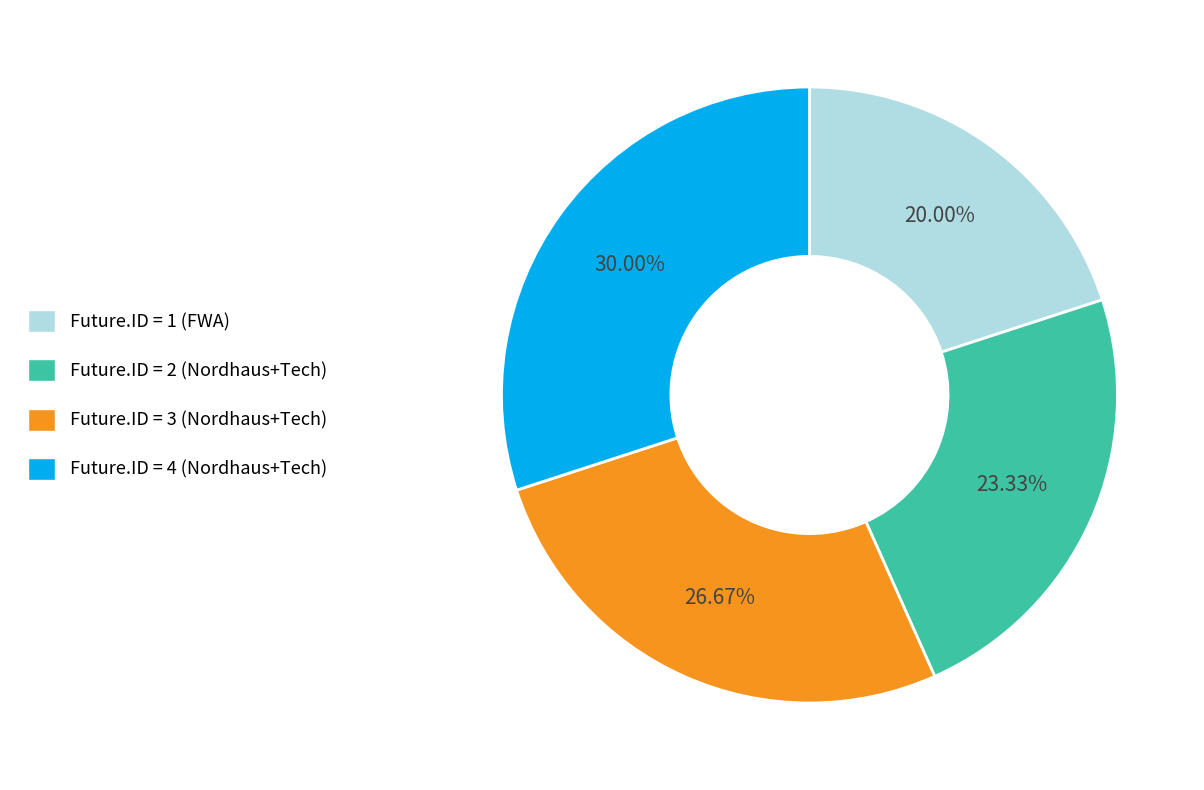

Is there any slice that represents more than half of the pie?

No